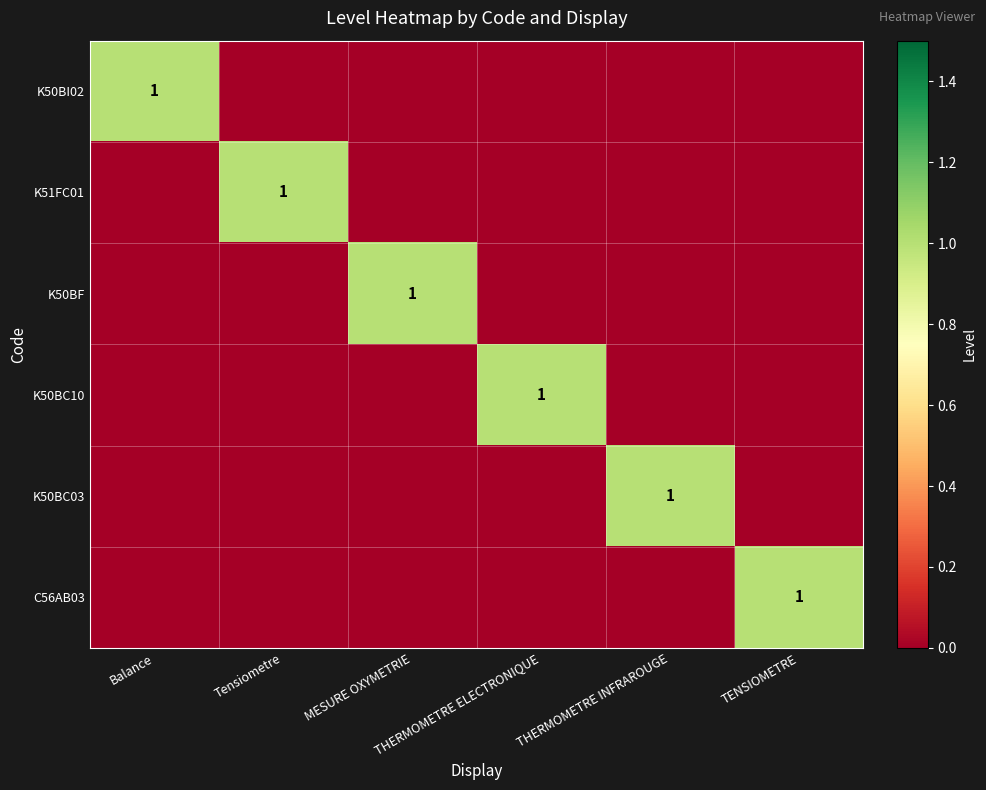

Is it true that K50BF equals 0 at Balance?

True